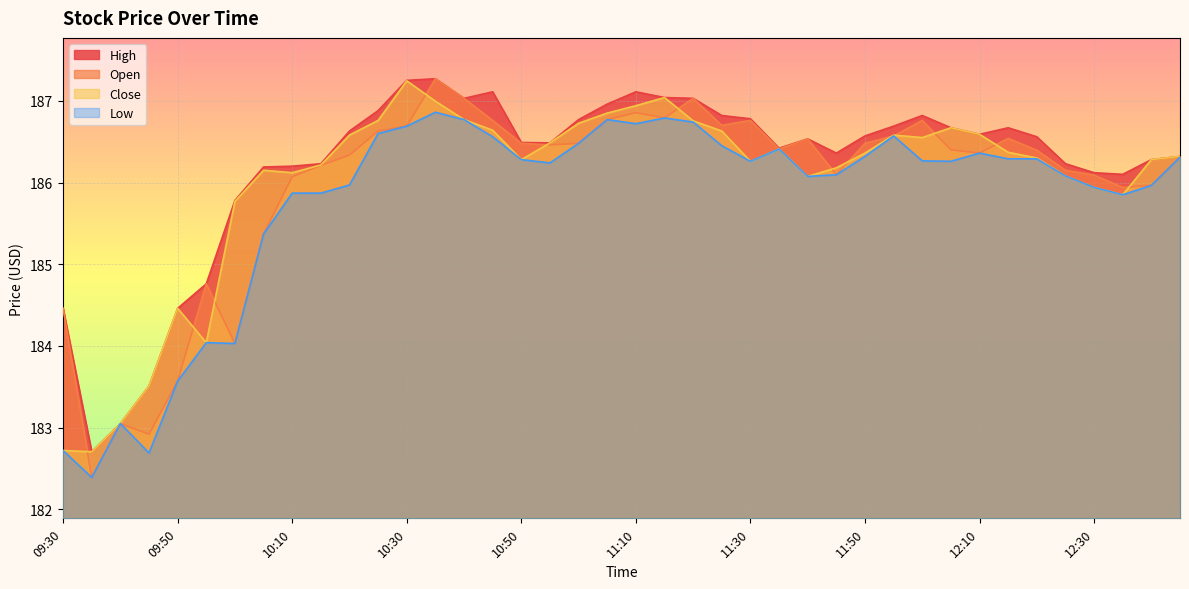

True or false: Open and High cross at least once.

False